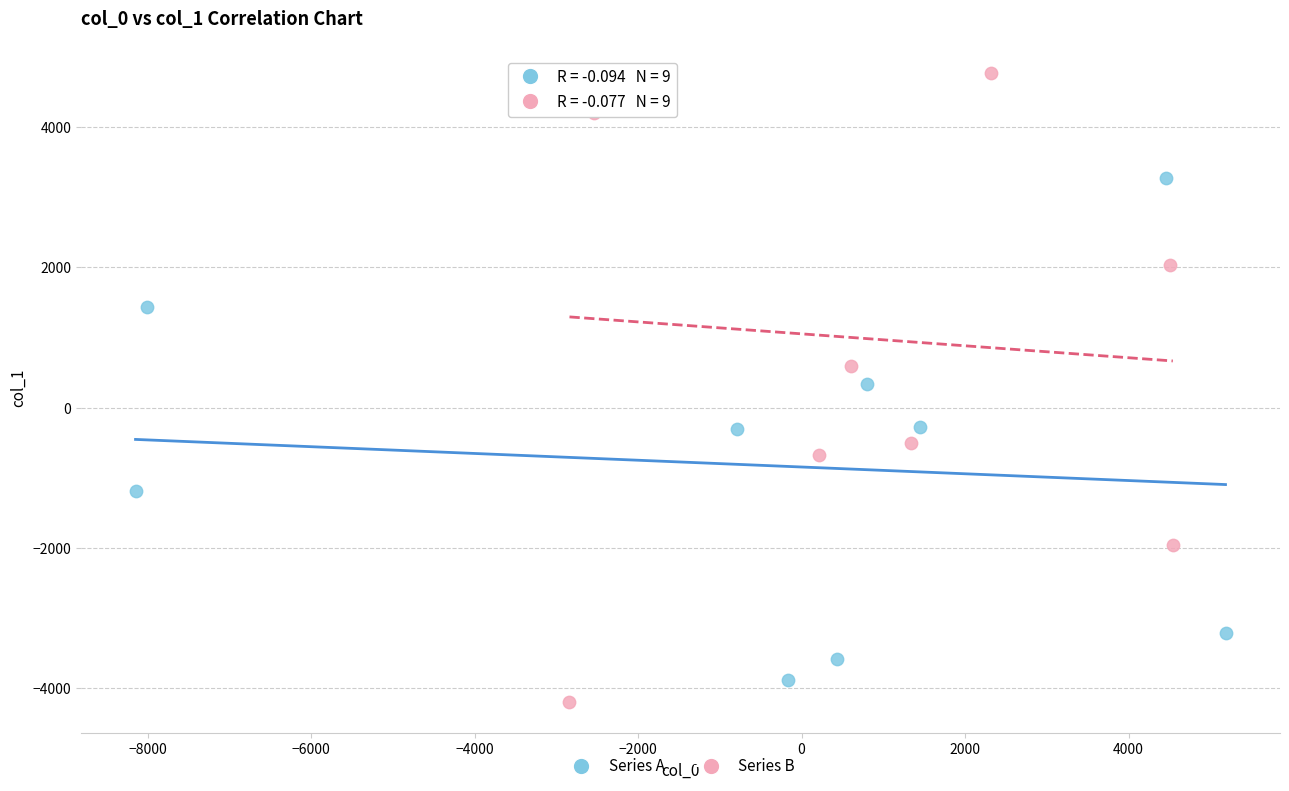

Which series has the largest Y range (max minus min)?

Series B